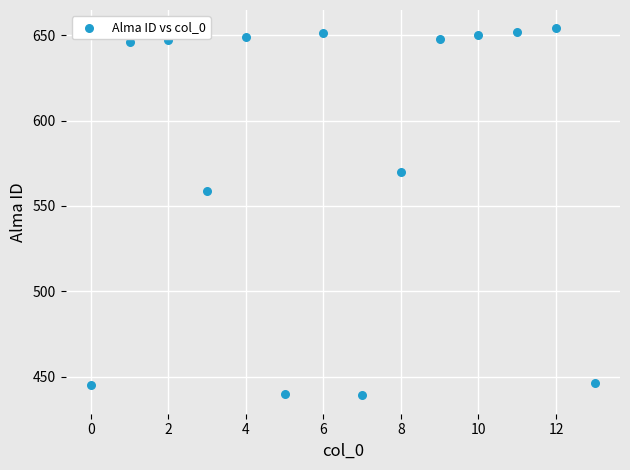

What Y value in the scatter plot is closest to 546?

559